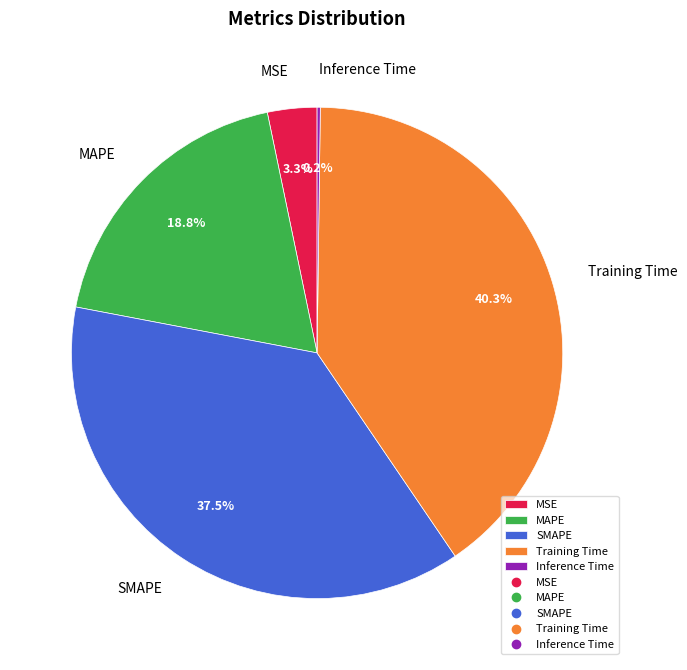

Which slice is the largest?

Training Time